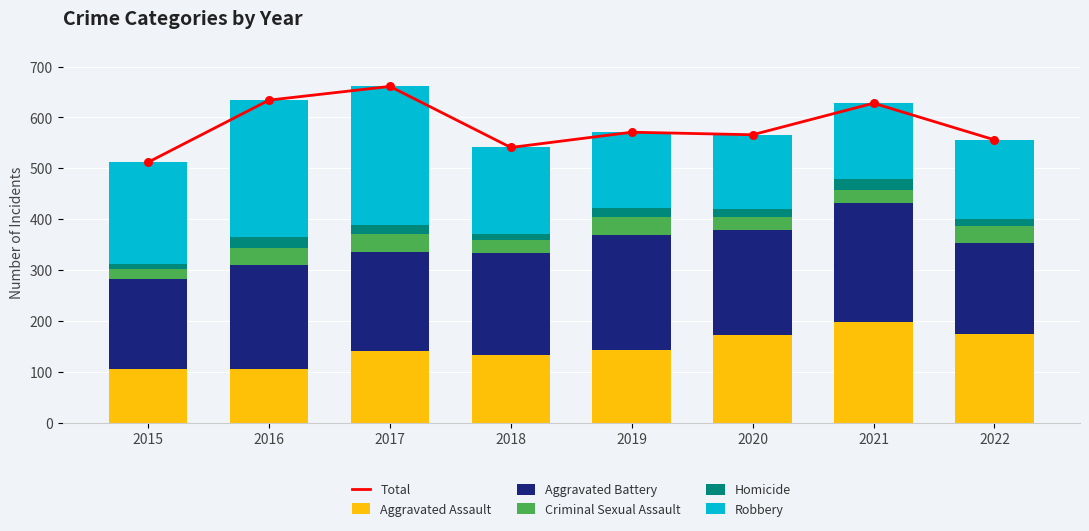

At which category is the sum across all series the highest?

2017